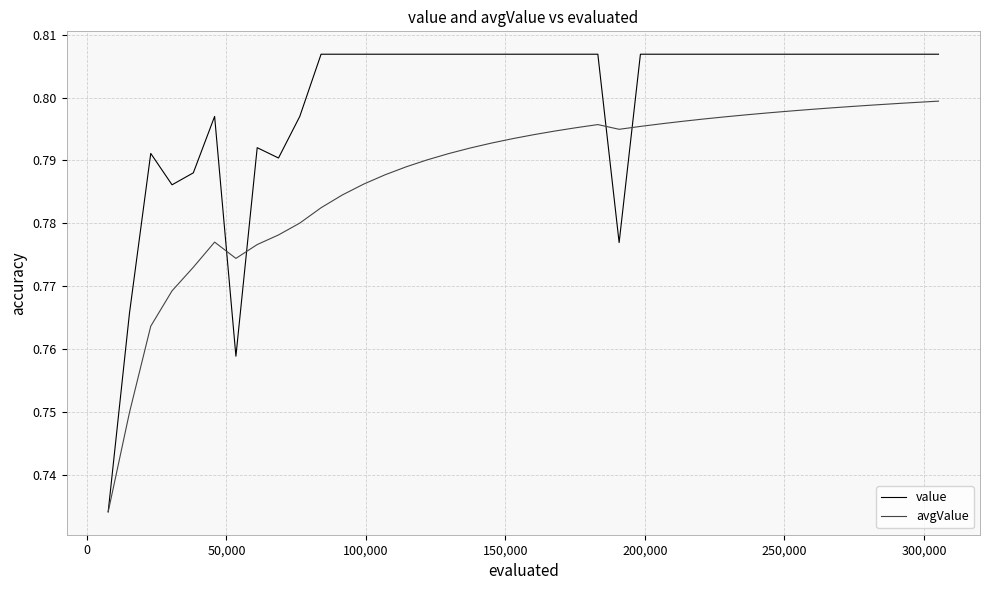

At how many categories does at least one series exceed 0?

40